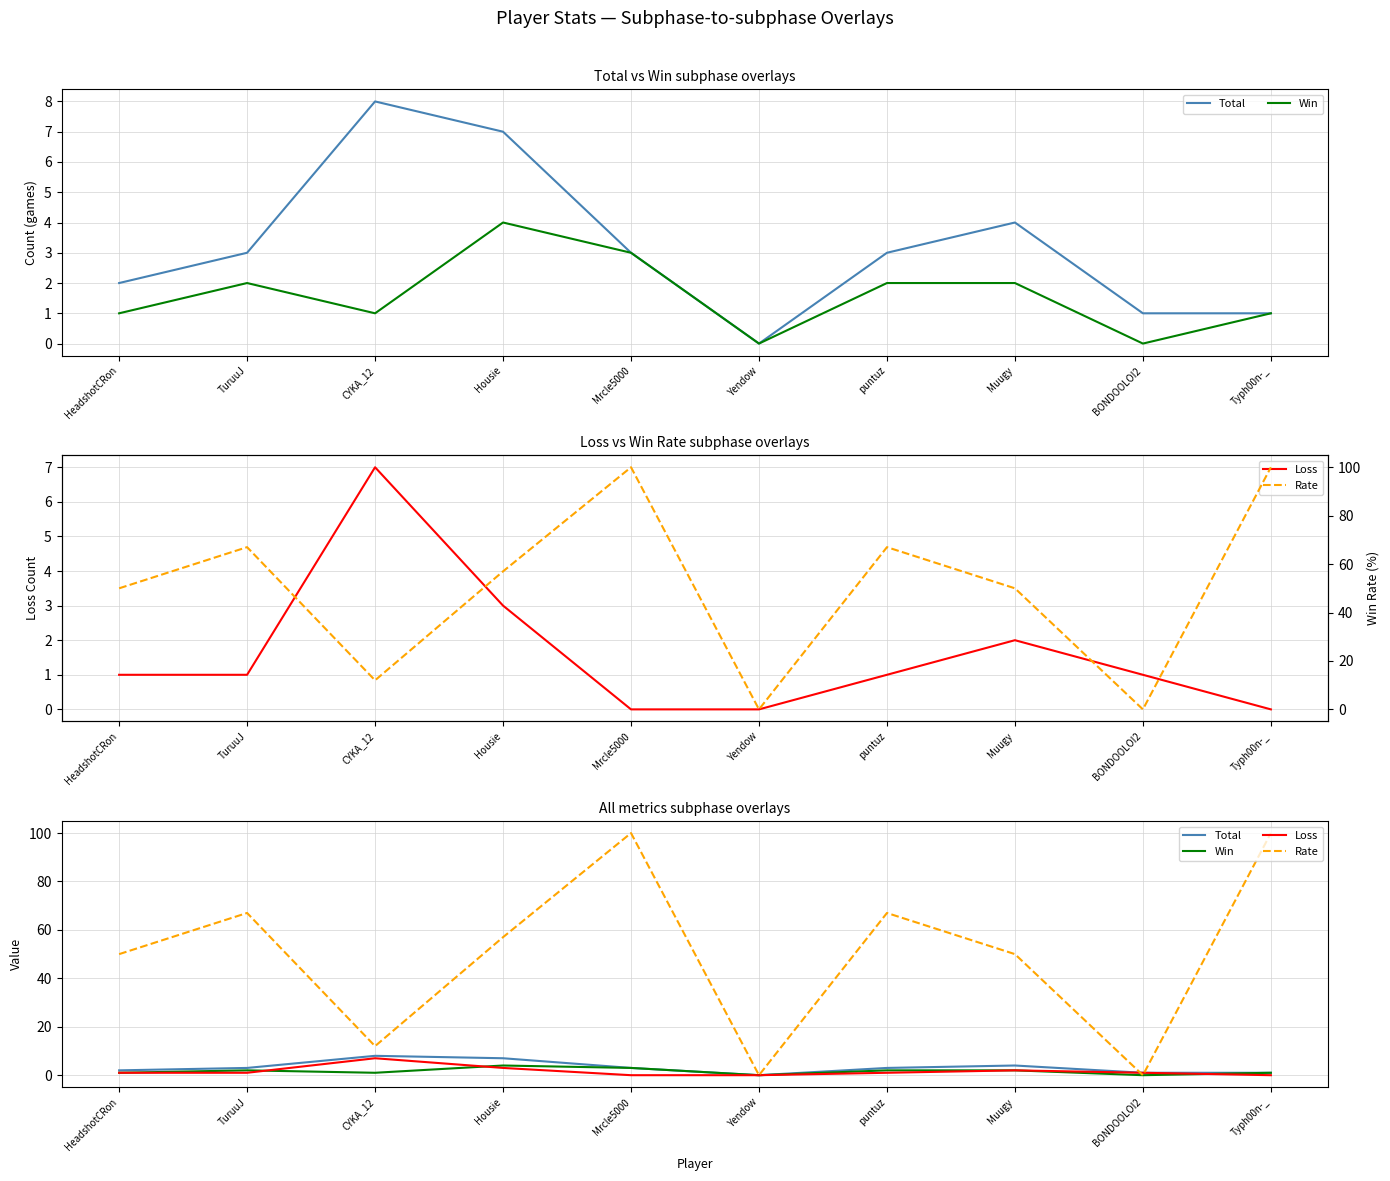

True or false: Rate has more than 1 interior local peaks.

True